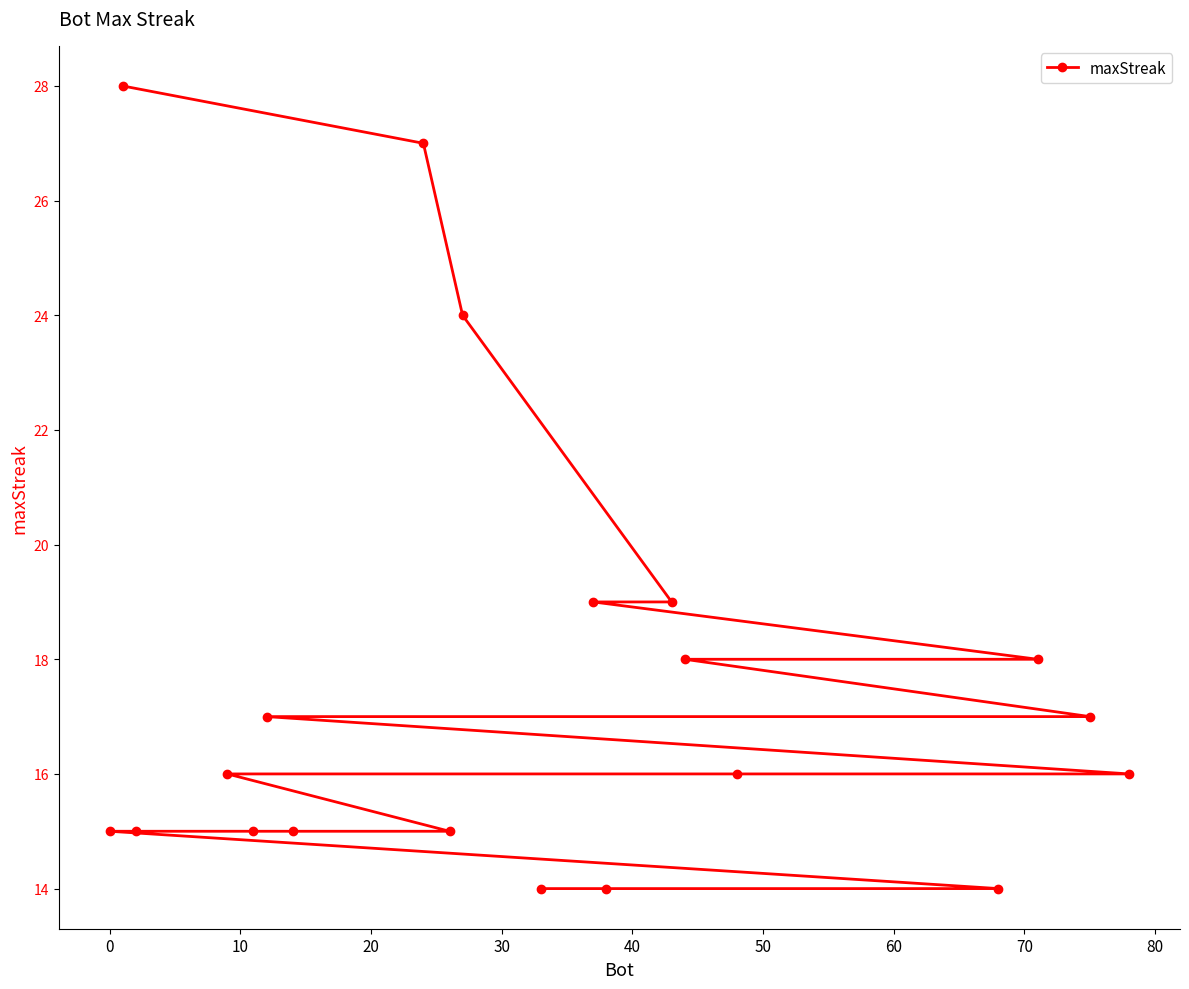

What is the value of the 6th point from the left?

17